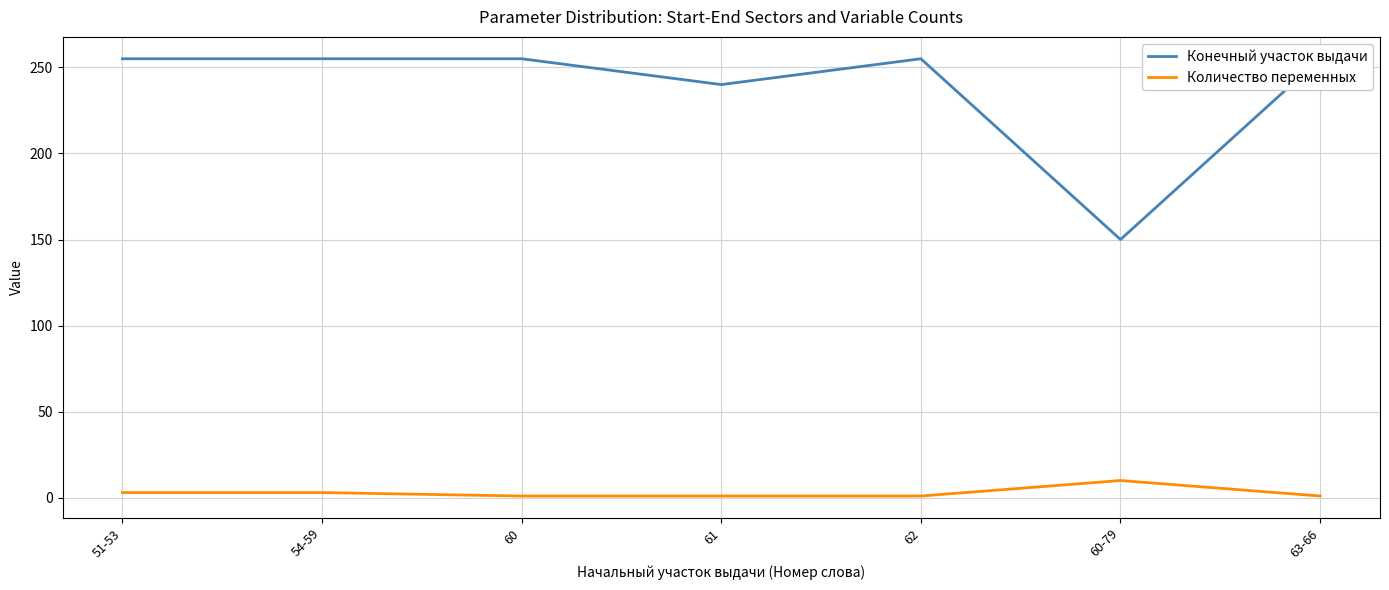

Rank the series by their maximum value, from highest to lowest.

Конечный участок выдачи, Количество переменных